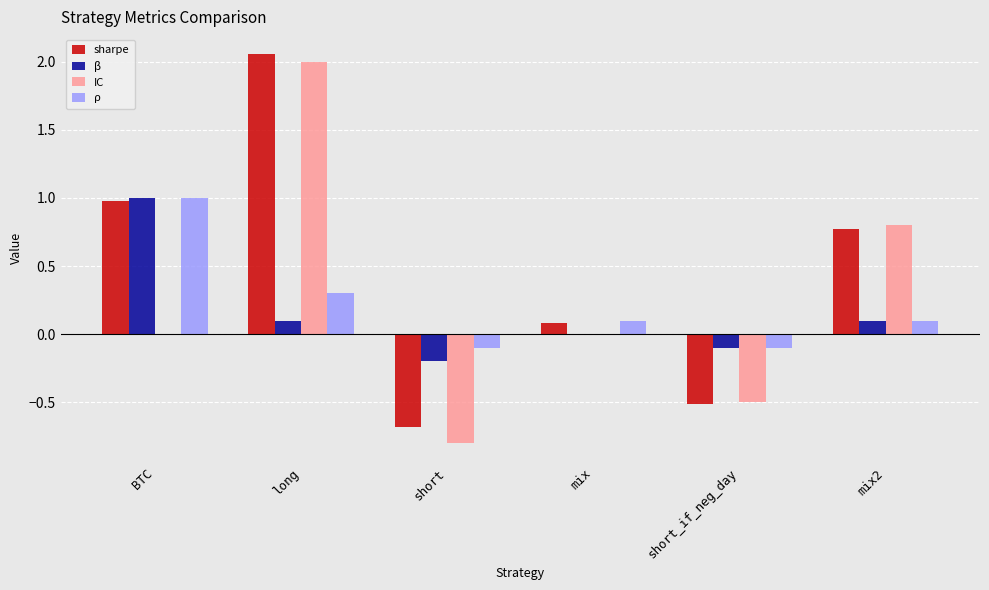

The β series shows -0.1 at short. True or false?

False